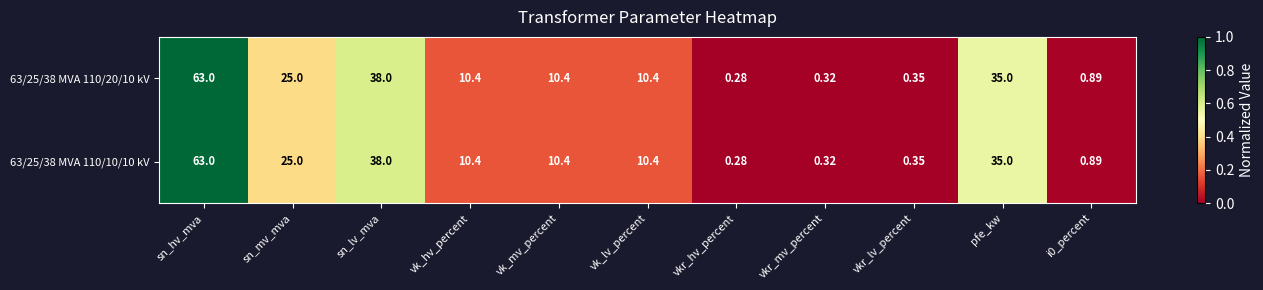

Which category has the highest value across all series?

sn_hv_mva